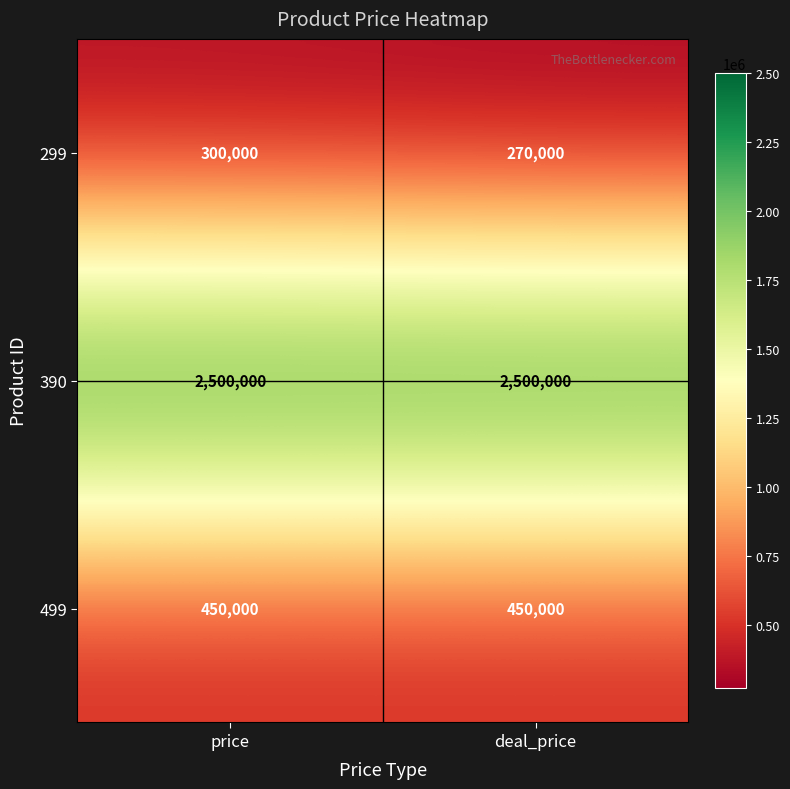

Is the value of 390 at price greater than the value of 499 at price?

Yes